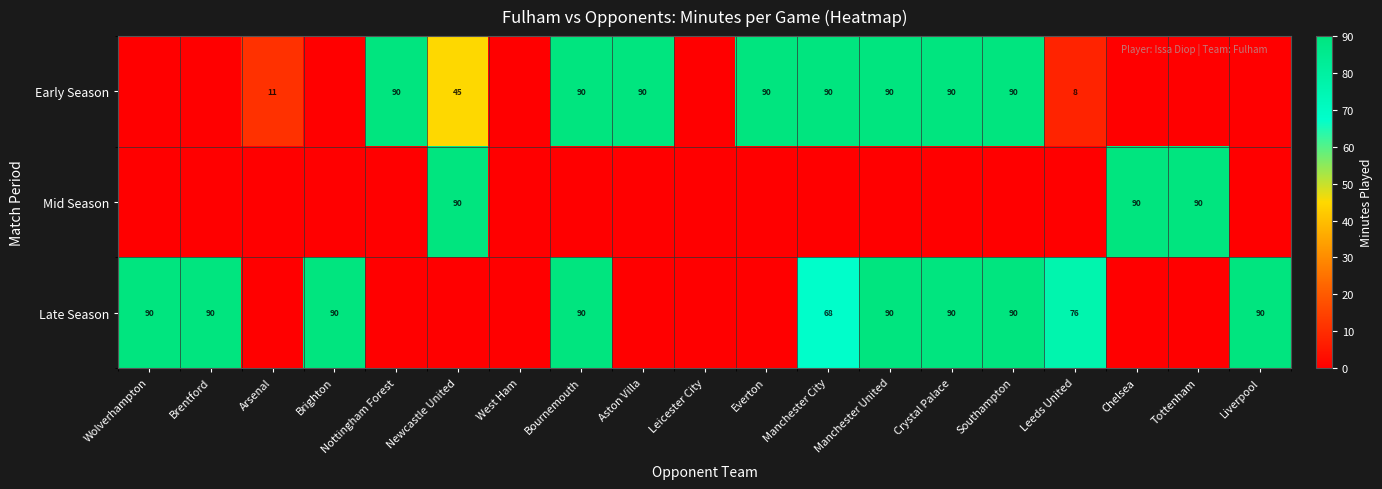

The value of Mid Season at Chelsea is 149. True or false?

False